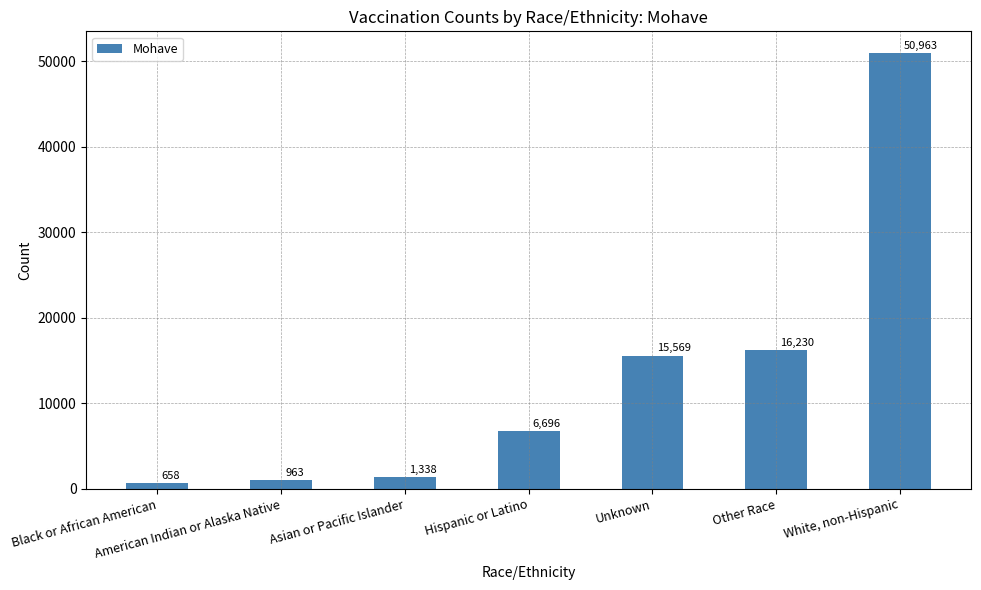

What is the approximate value at White, non-Hispanic, to the nearest 10?

50960